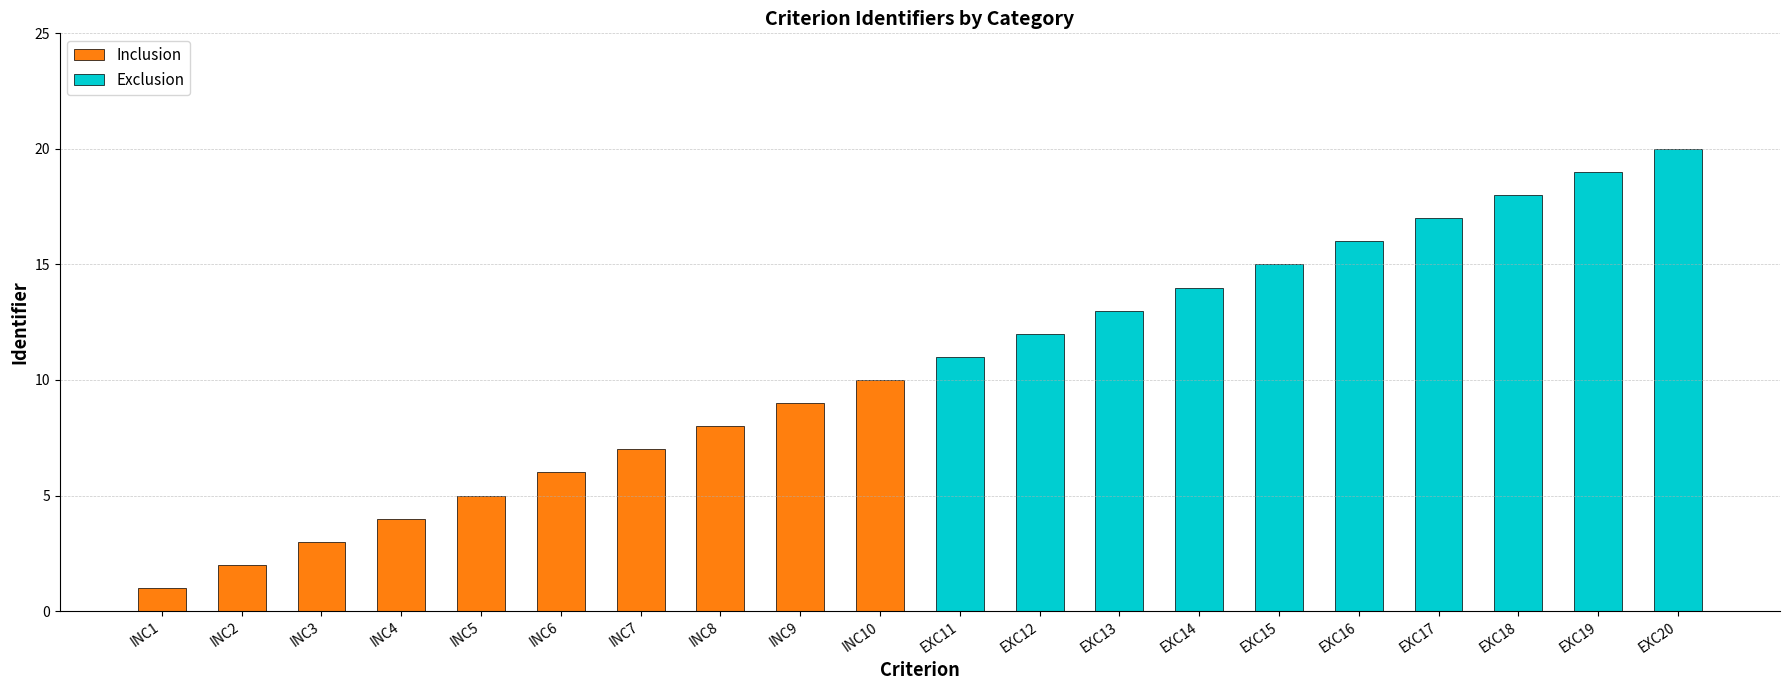

What is the highest value of the Inclusion series?

10